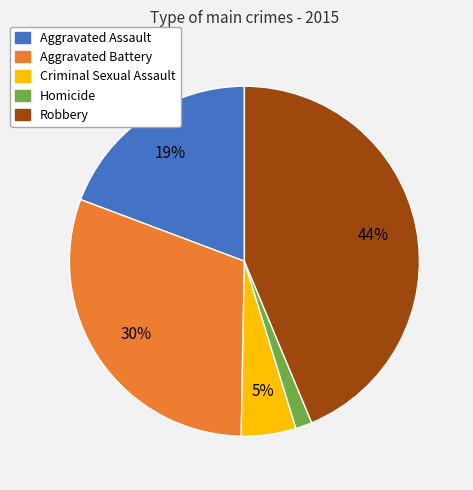

Is it true that Robbery is 44% of the pie?

True